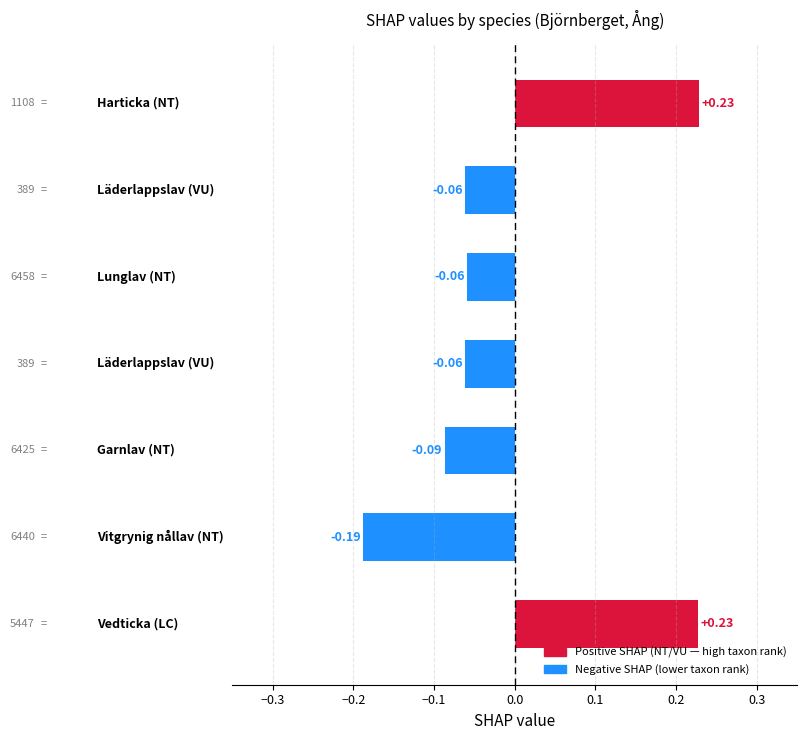

What is the difference between the second highest and minimum values?

0.4